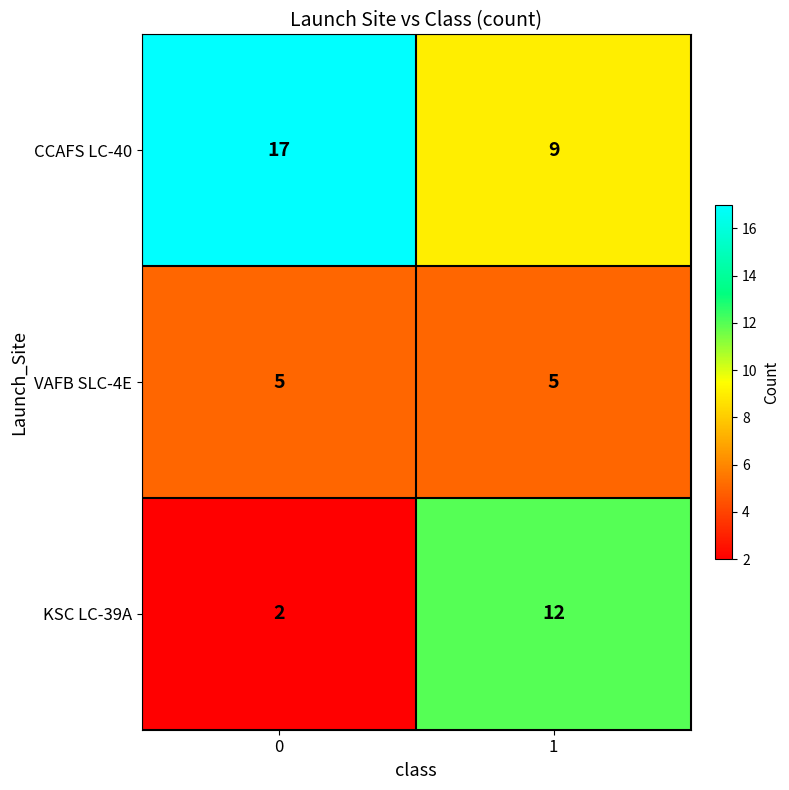

Reading left to right, list all the values displayed in this chart.

CCAFS LC-40: 17	9
VAFB SLC-4E: 5	5
KSC LC-39A: 2	12